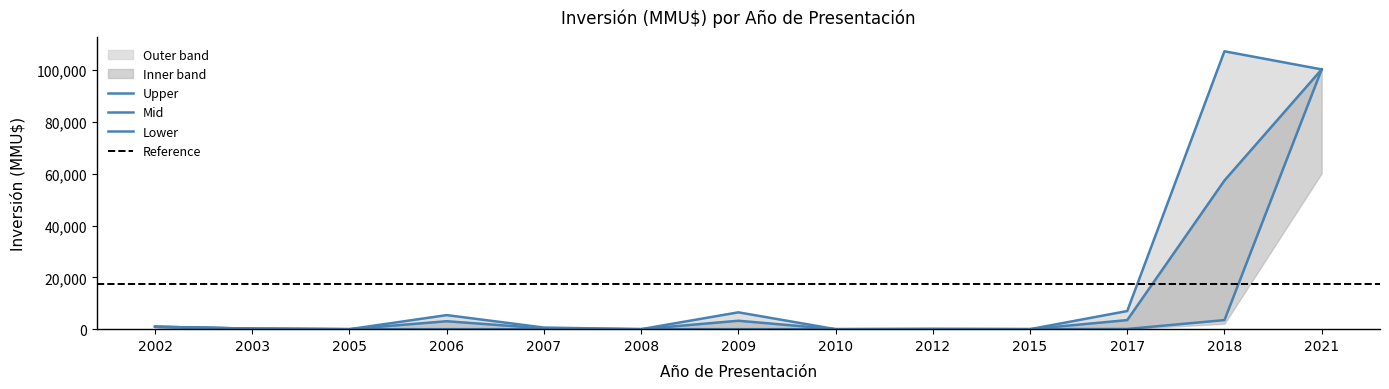

Rank the series at 2021 from lowest to highest value.

Inversion_upper, Inversion_mid, Inversion_lower